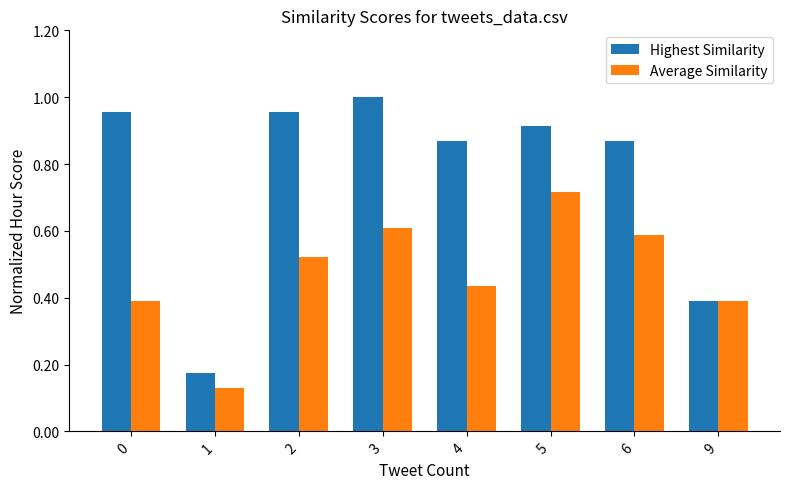

What is the total value across all series at 0?

1.3